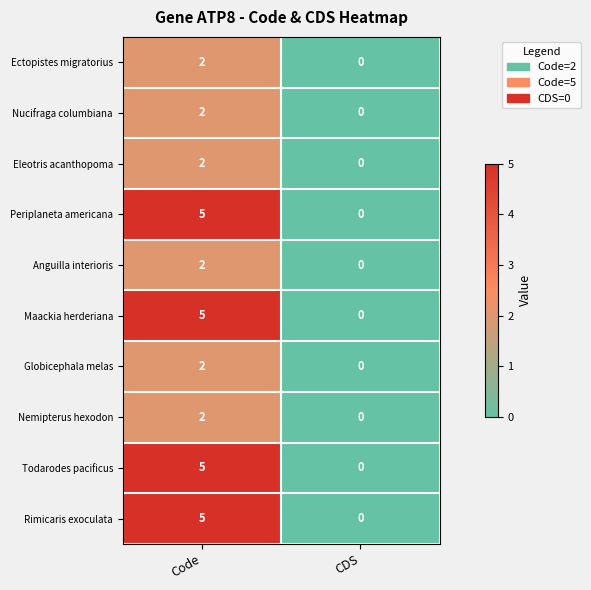

Reading left to right, list all the values displayed in this chart.

Ectopistes migratorius: 2	0
Nucifraga columbiana: 2	0
Eleotris acanthopoma: 2	0
Periplaneta americana: 5	0
Anguilla interioris: 2	0
Maackia herderiana: 5	0
Globicephala melas: 2	0
Nemipterus hexodon: 2	0
Todarodes pacificus: 5	0
Rimicaris exoculata: 5	0